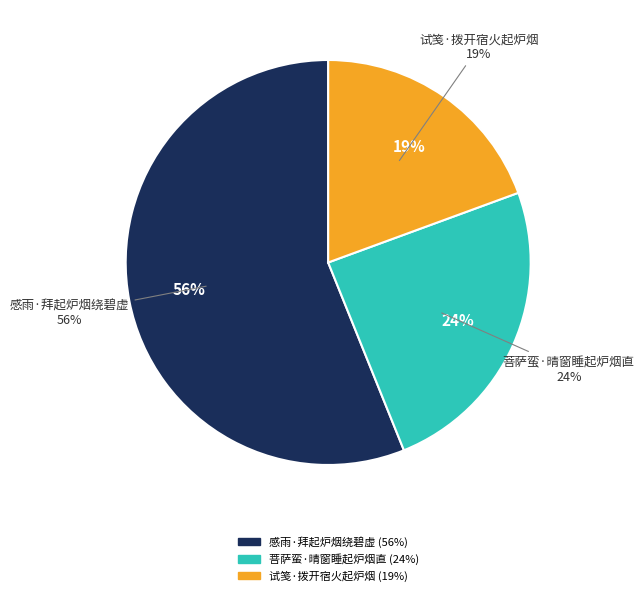

Is the sum of 菩萨蛮·晴窗睡起炉烟直 and 试笺·拨开宿火起炉烟 greater than half?

No